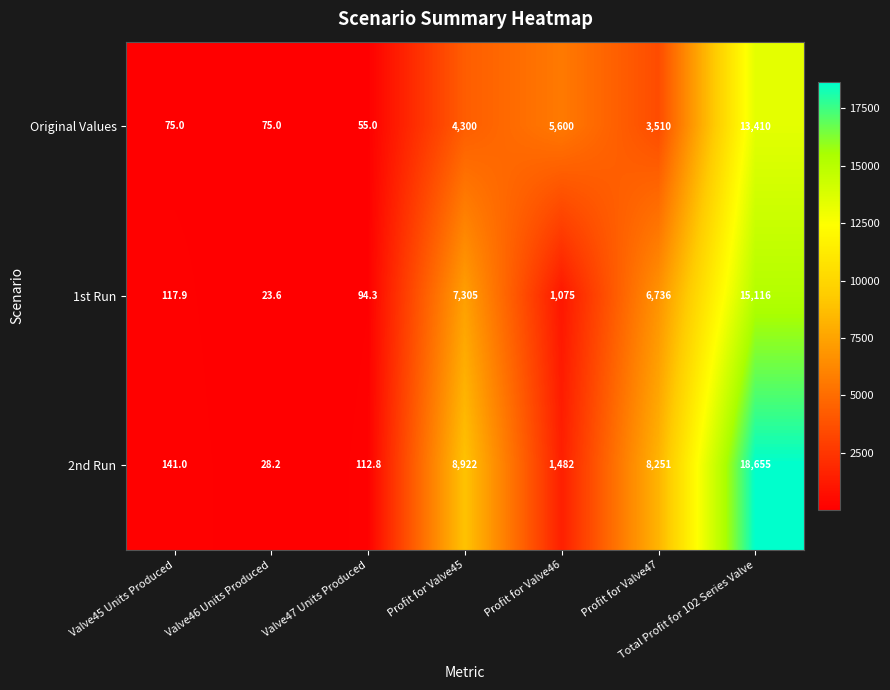

At Valve46 Units Produced, list the series in order from smallest to largest.

1st Run, 2nd Run, Original Values